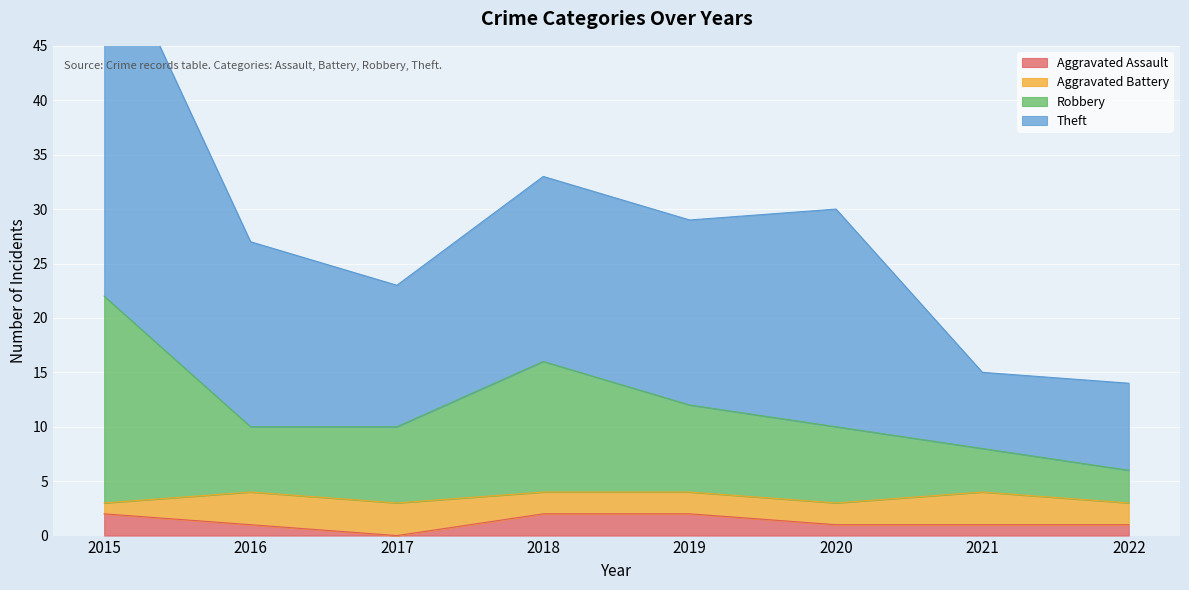

Which category has the lowest value in the Theft series?

2022